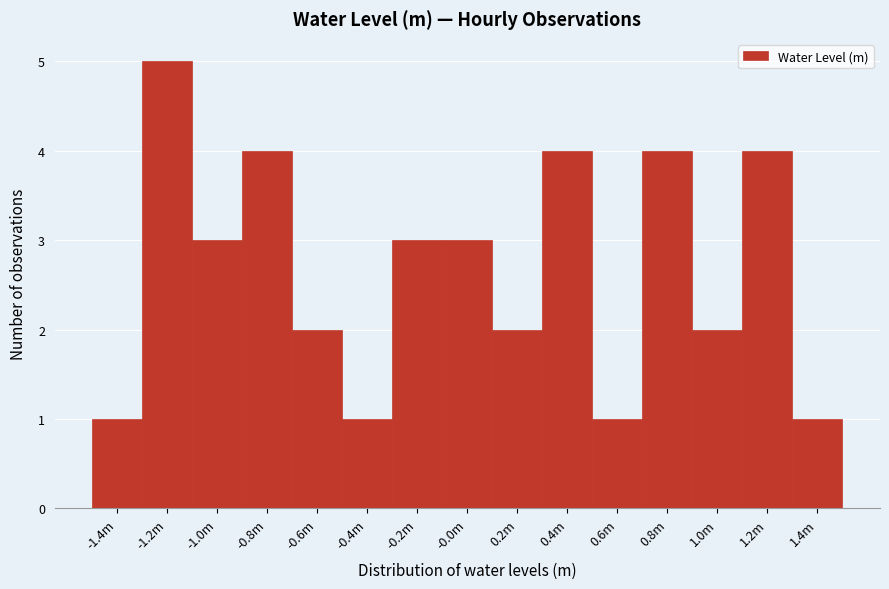

Reading right to left, list all the values displayed in this chart.

1.4m=1	1.2m=4	1.0m=2	0.8m=4	0.6m=1	0.4m=4	0.2m=2	-0.0m=3	-0.2m=3	-0.4m=1	-0.6m=2	-0.8m=4	-1.0m=3	-1.2m=5	-1.4m=1